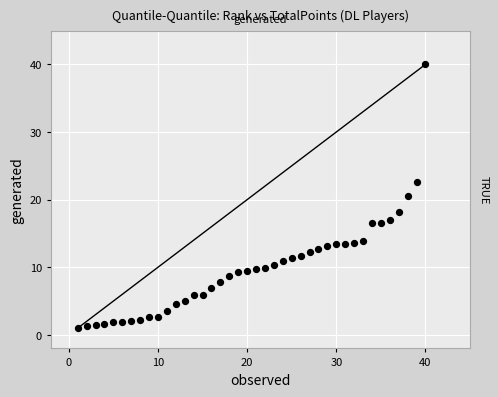

What is the range of X values (max minus min)?

39.0